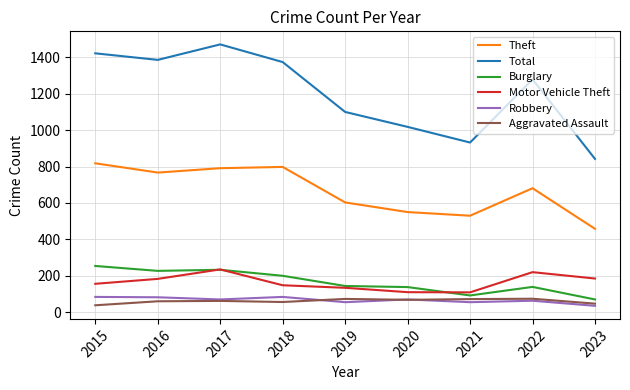

What is the minimum value for Robbery?

35